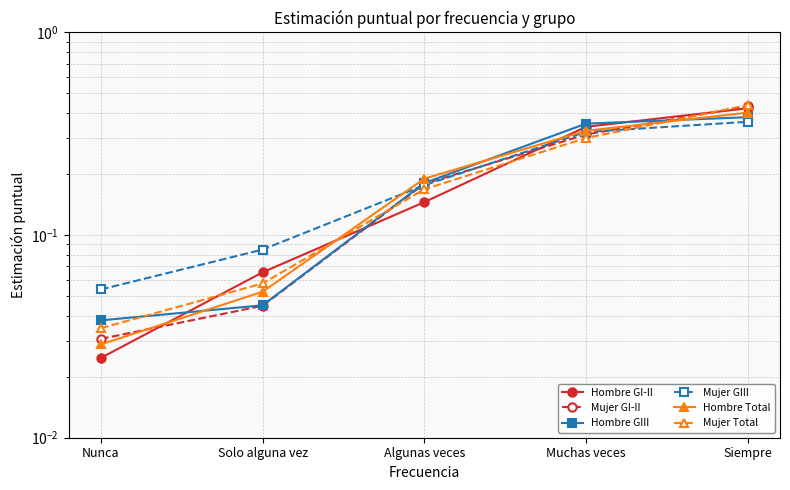

True or false: Hombre GIII and Mujer GIII intersect in this chart.

True